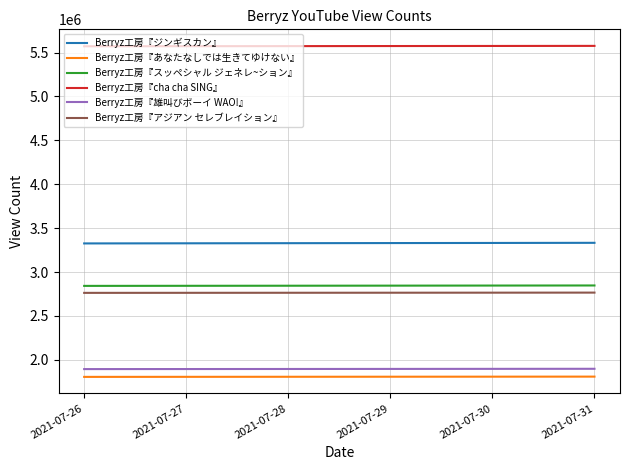

What is the difference between the highest and lowest values at 2021-07-28?

3765440